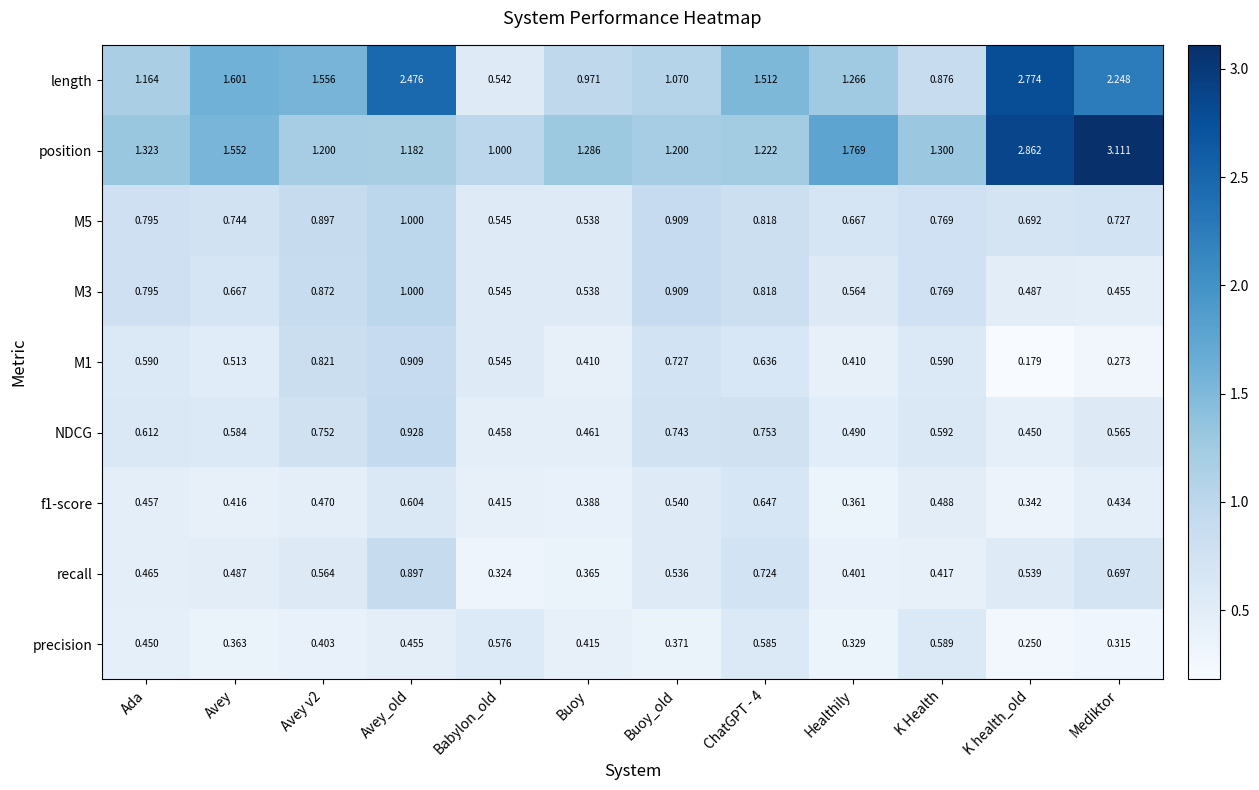

At which category is the sum across all series the highest?

Avey_old